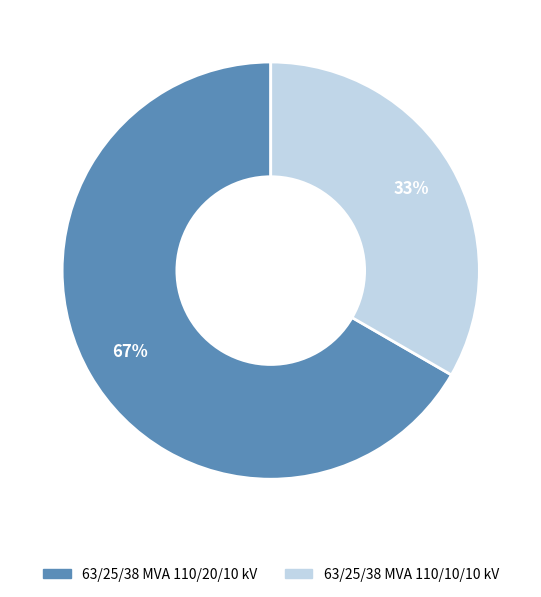

Rank the categories by value from lowest to highest.

63/25/38 MVA 110/10/10 kV, 63/25/38 MVA 110/20/10 kV